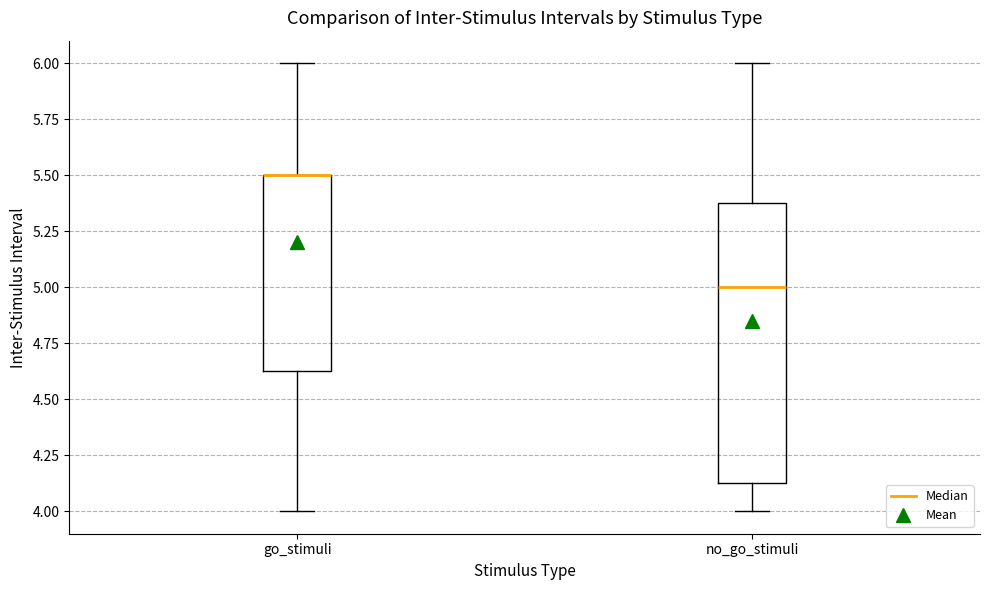

Reading left to right, read every box against the y-axis: the position of its median line, the range the box covers, and the ends of its whiskers. The values are not printed on the chart, so give them approximately, as read against the axis.

go_stimuli: median 5.50 (drawn on the box's upper edge), box 4.65 to 5.50, whiskers 4.00 to 6.00
no_go_stimuli: median 5.00, box 4.15 to 5.40, whiskers 4.00 to 6.00